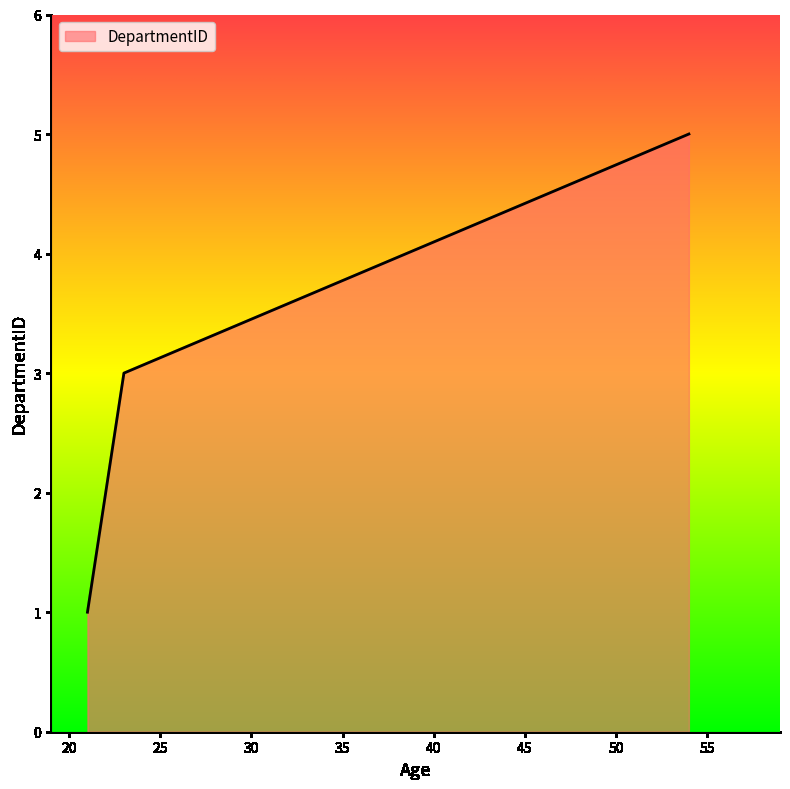

Does the chart have visible grid lines?

No